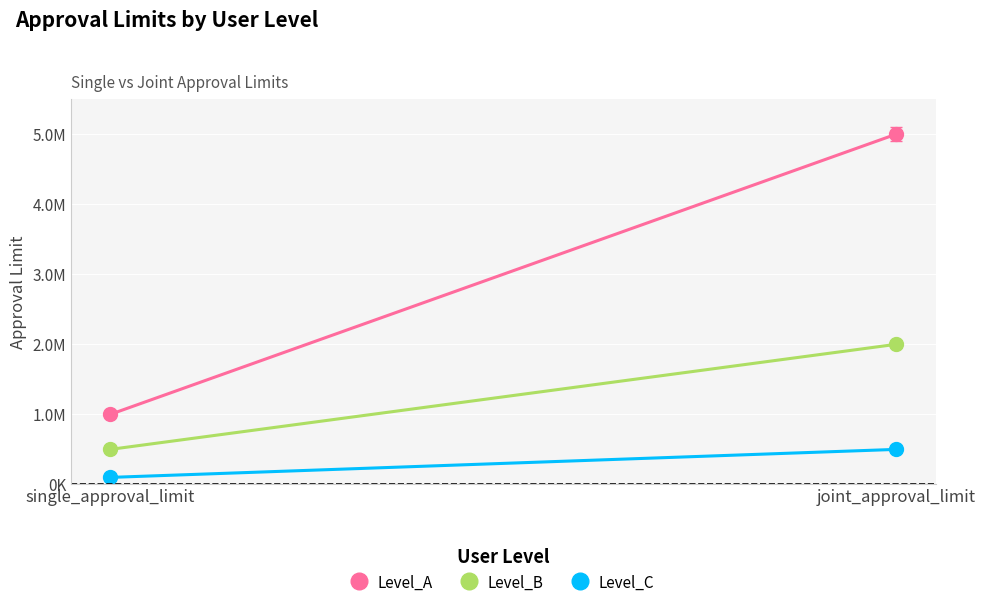

At which label does Level_C reach its peak?

joint_approval_limit